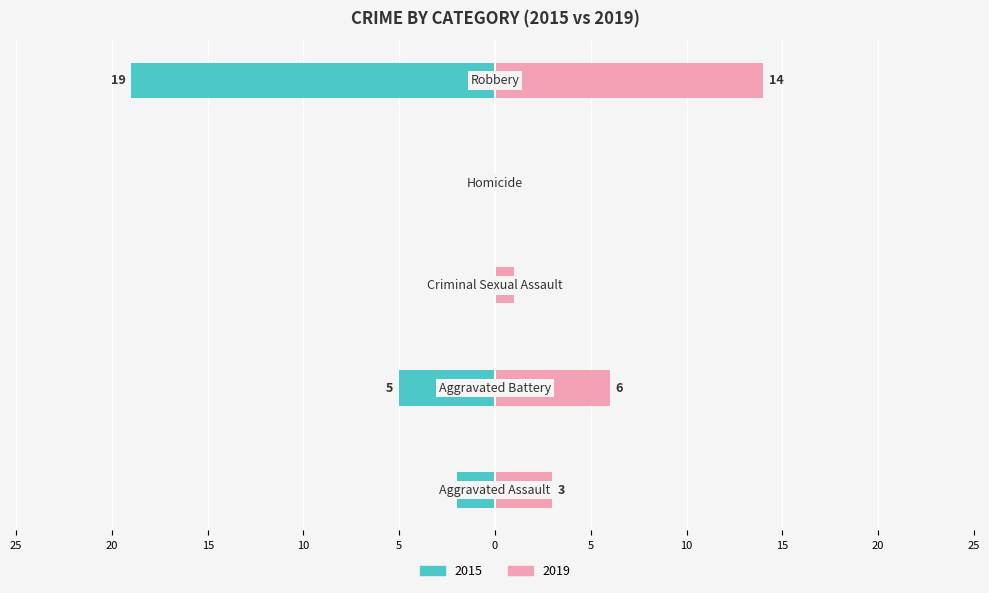

Does the chart contain any negative values?

No